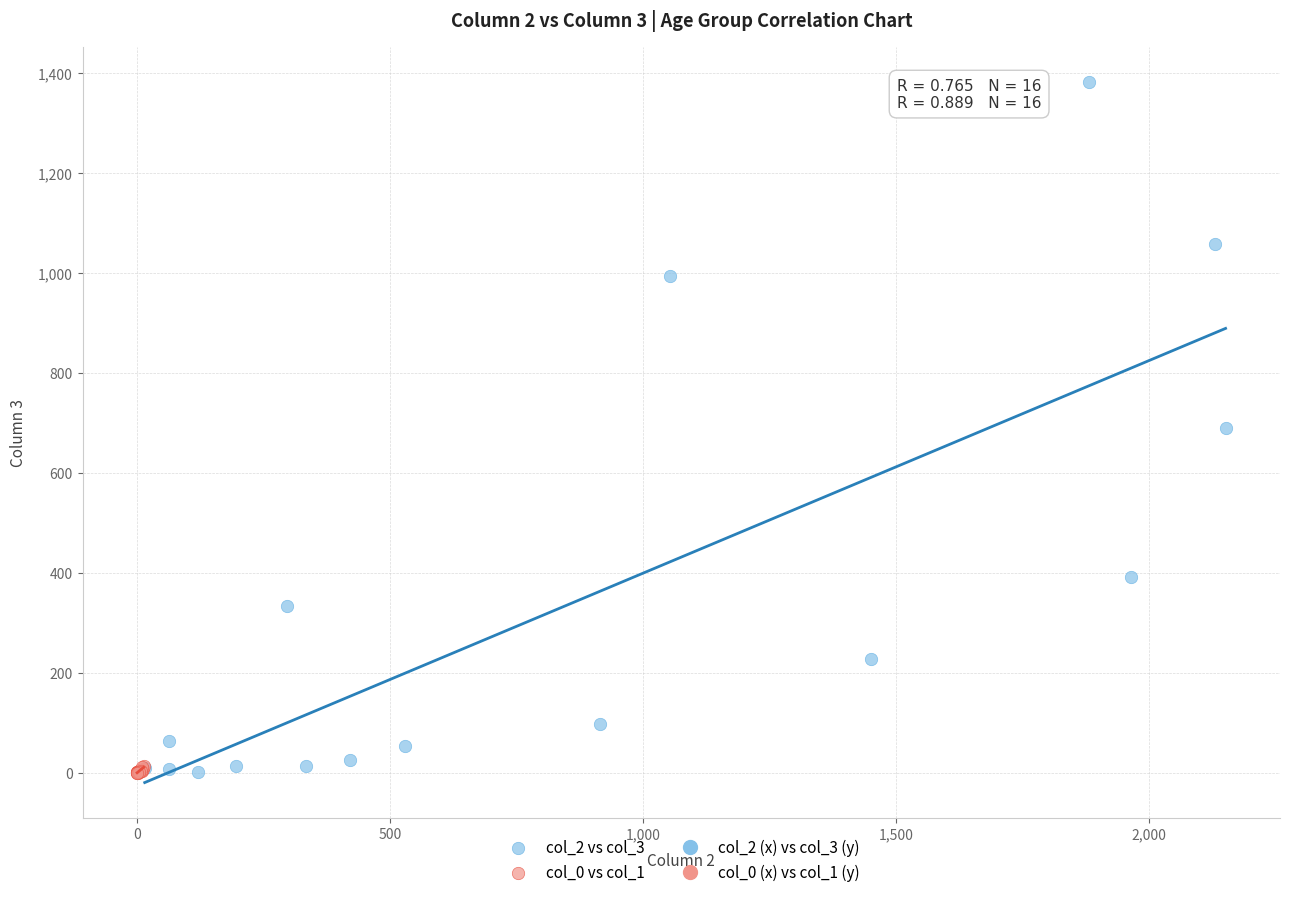

Which series has the widest spread of Y values?

col_2 vs col_3